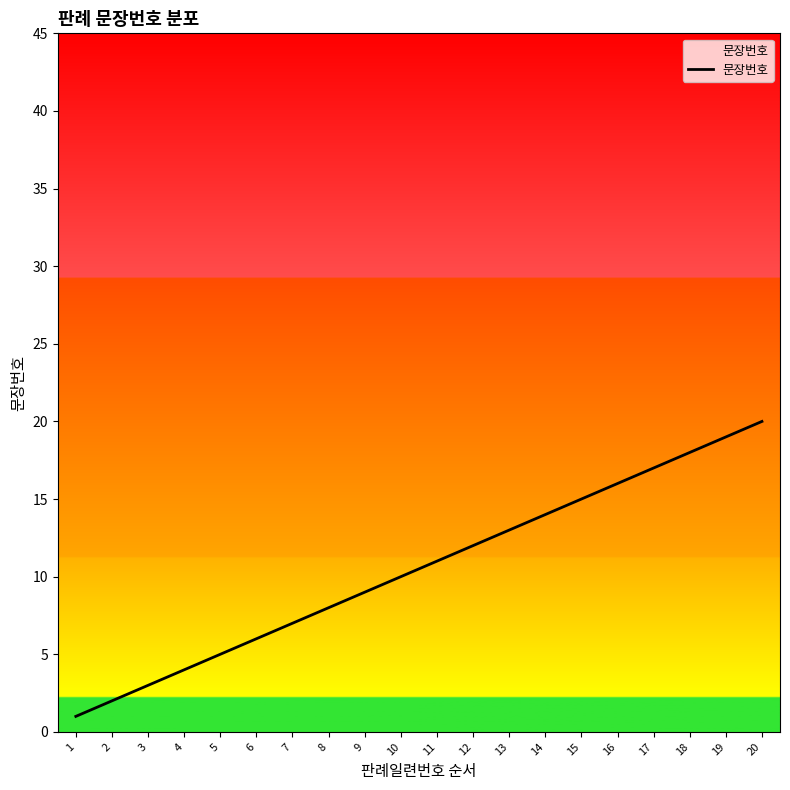

True or false: the data shows 3 at 3.

True